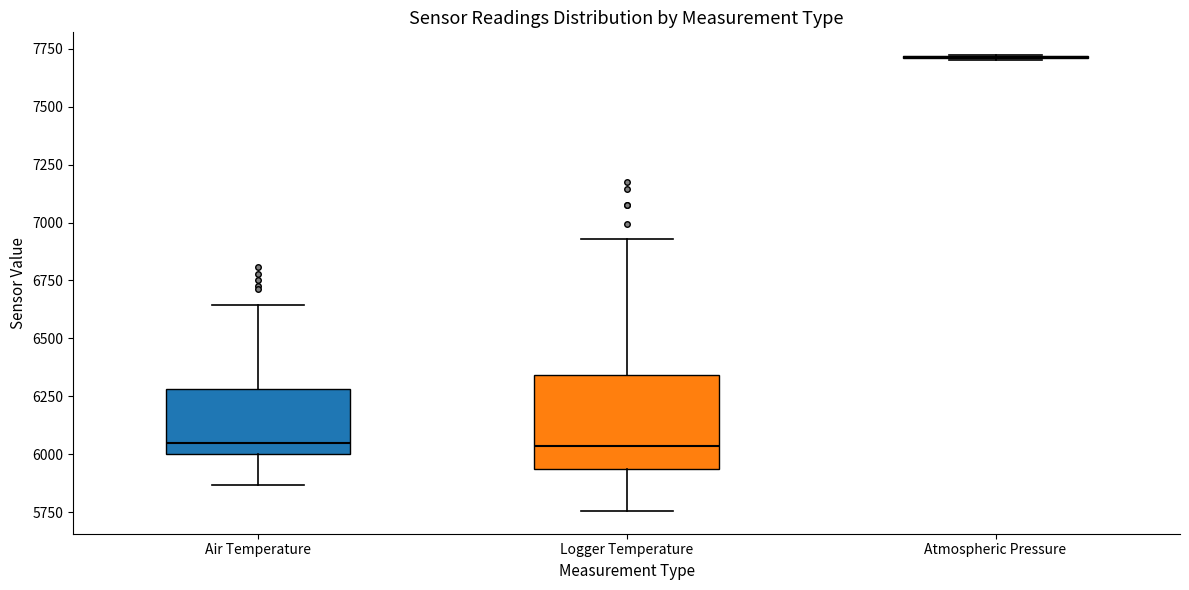

Reading left to right, read every box against the y-axis: the position of its median line, the range the box covers, and the ends of its whiskers. The values are not printed on the chart, so give them approximately, as read against the axis.

Air Temperature: median 6050, box 6000 to 6300, whiskers 5850 to 6650
Logger Temperature: median 6050, box 5950 to 6350, whiskers 5750 to 6950
Atmospheric Pressure: box collapsed to a line at 7700, whiskers 7700 to 7700